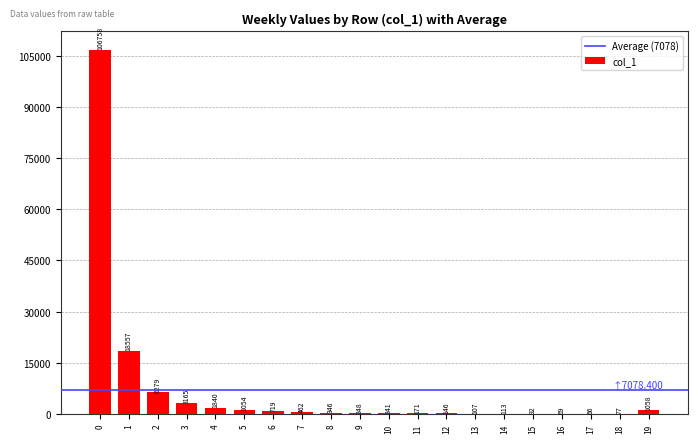

Reading left to right, what are all the values shown in this chart?

0=106758	1=18557	2=6279	3=3165	4=1840	5=1054	6=719	7=462	8=346	9=248	10=241	11=171	12=146	13=107	14=113	15=92	16=69	17=66	18=77	19=1058